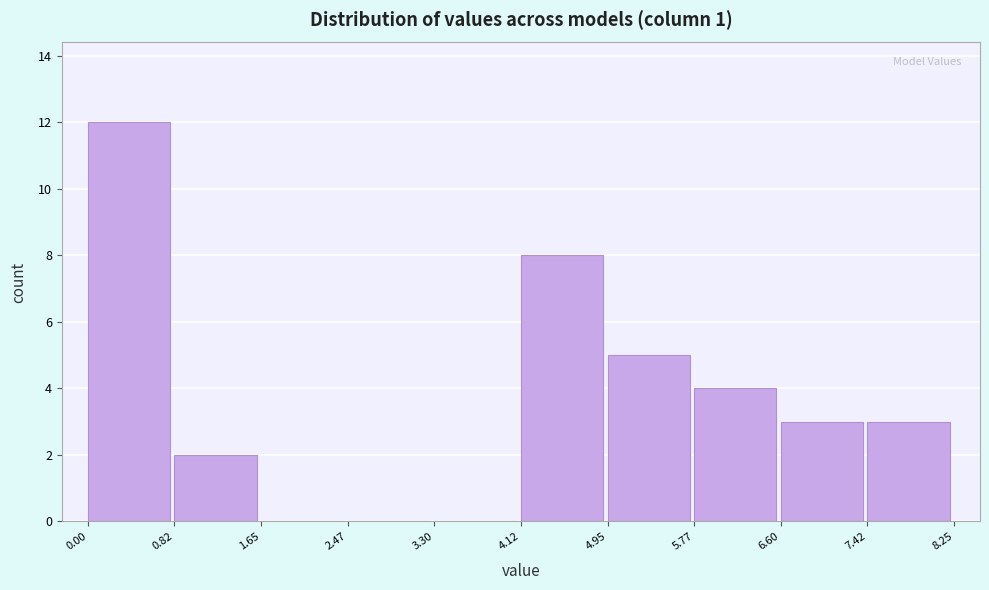

Reading left to right, list every bar in this chart as the range it spans on the x-axis followed by its height. The values are not printed on the chart, so give them approximately, as read against the axis.

0.00 to 0.82: 12
0.82 to 1.65: 2
1.65 to 2.47: 0
2.47 to 3.30: 0
3.30 to 4.12: 0
4.12 to 4.95: 8
4.95 to 5.77: 5
5.77 to 6.60: 4
6.60 to 7.42: 3
7.42 to 8.25: 3